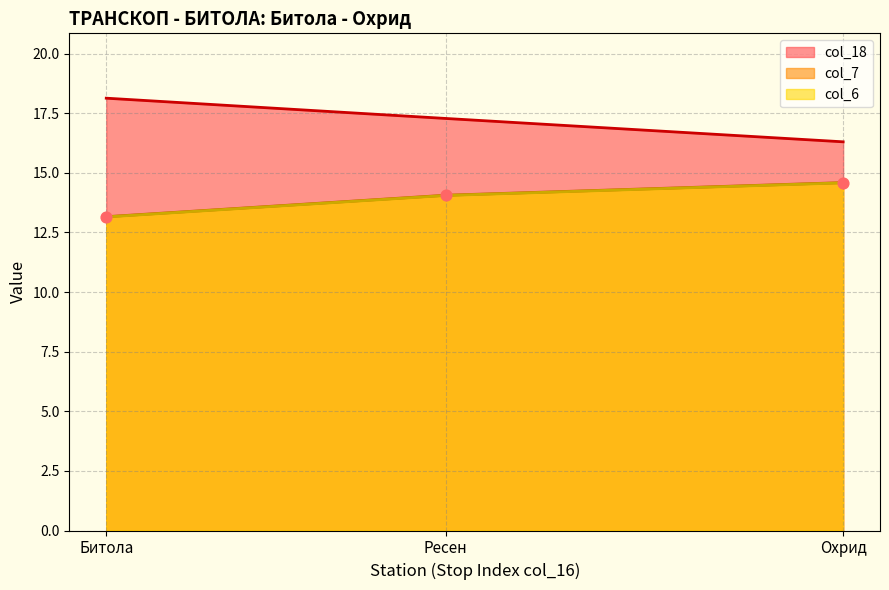

At which category is the sum across all series the highest?

Охрид